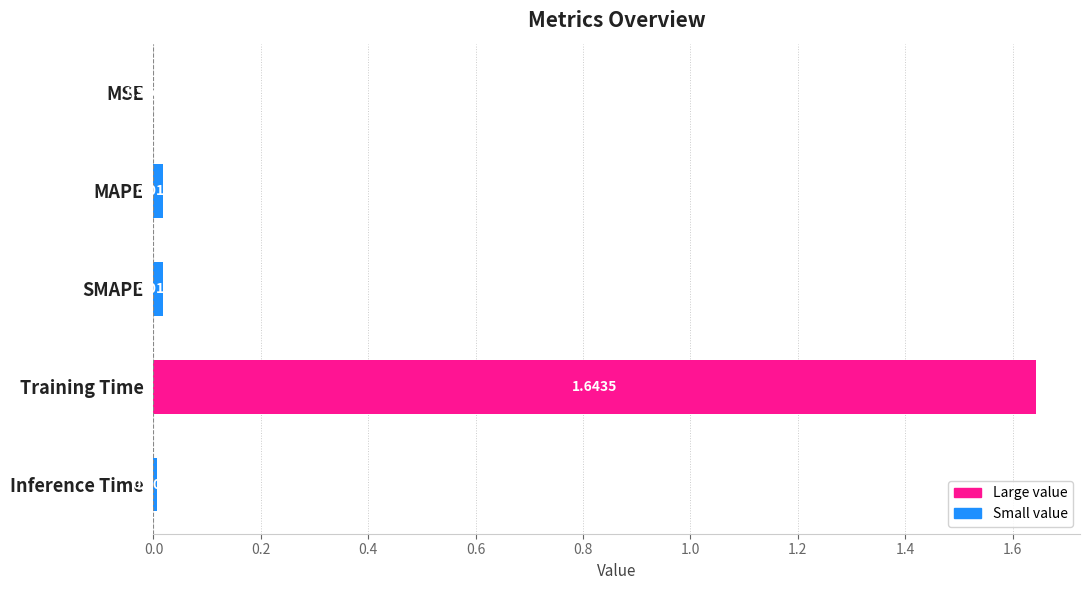

At which category does the chart reach its peak across all series?

Training Time